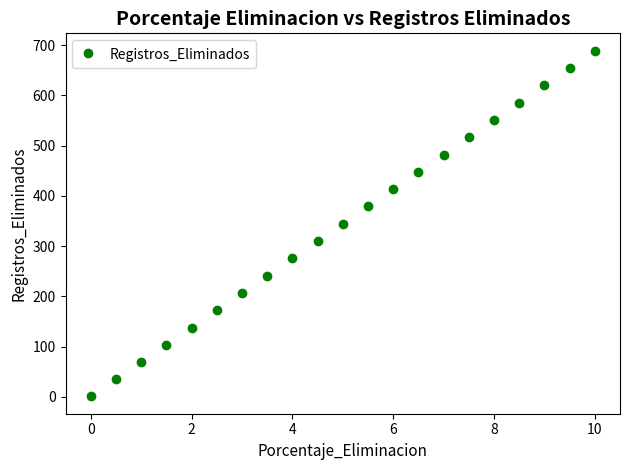

What is the range of Y values (max minus min)?

688